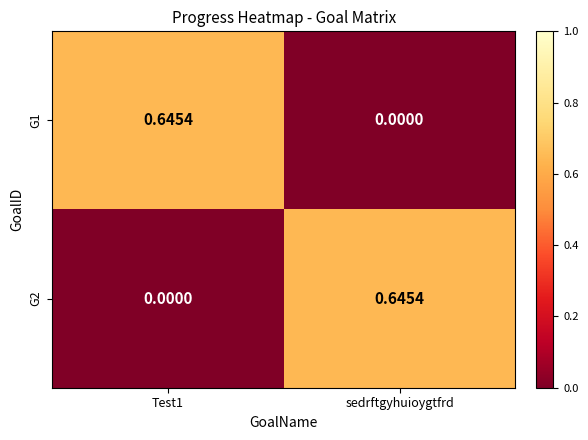

Is the value of G2 at sedrftgyhuioygtfrd greater than the value of G1 at sedrftgyhuioygtfrd?

Yes